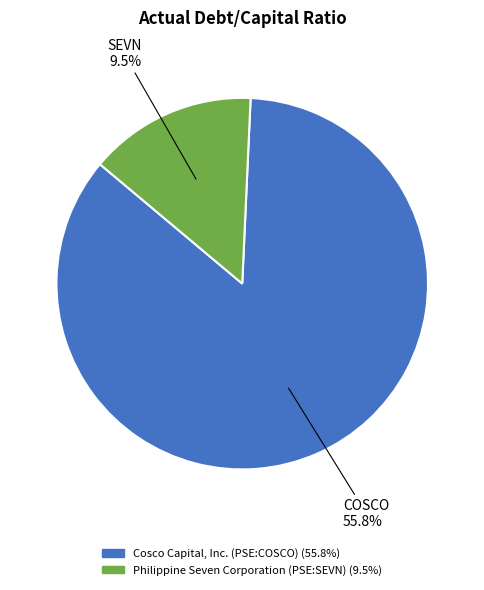

What is the smallest slice in the pie chart?

Philippine Seven Corporation (PSE:SEVN)